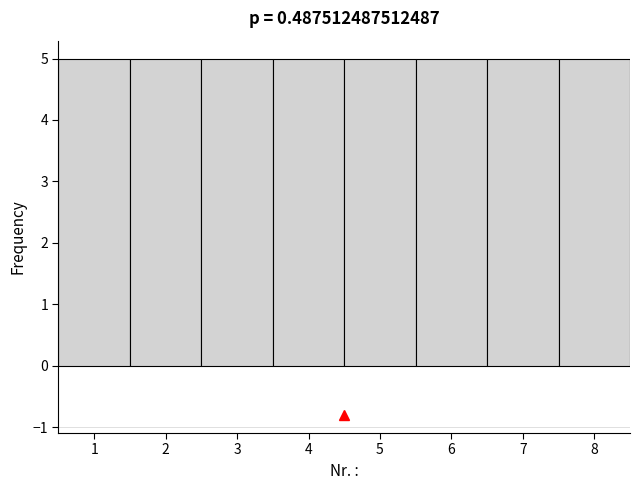

Reading left to right, list every bar in this chart as the range it spans on the x-axis followed by its height. The values are not printed on the chart, so give them approximately, as read against the axis.

0.5 to 1.5: 5
1.5 to 2.5: 5
2.5 to 3.5: 5
3.5 to 4.5: 5
4.5 to 5.5: 5
5.5 to 6.5: 5
6.5 to 7.5: 5
7.5 to 8.5: 5